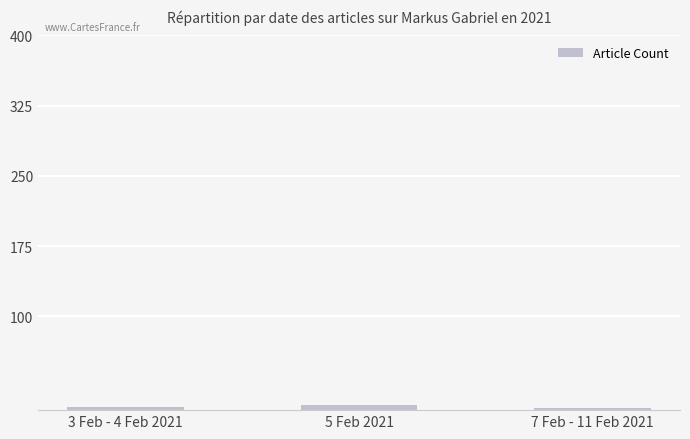

What is the label of the 3rd bar from the left?

7 Feb - 11 Feb 2021